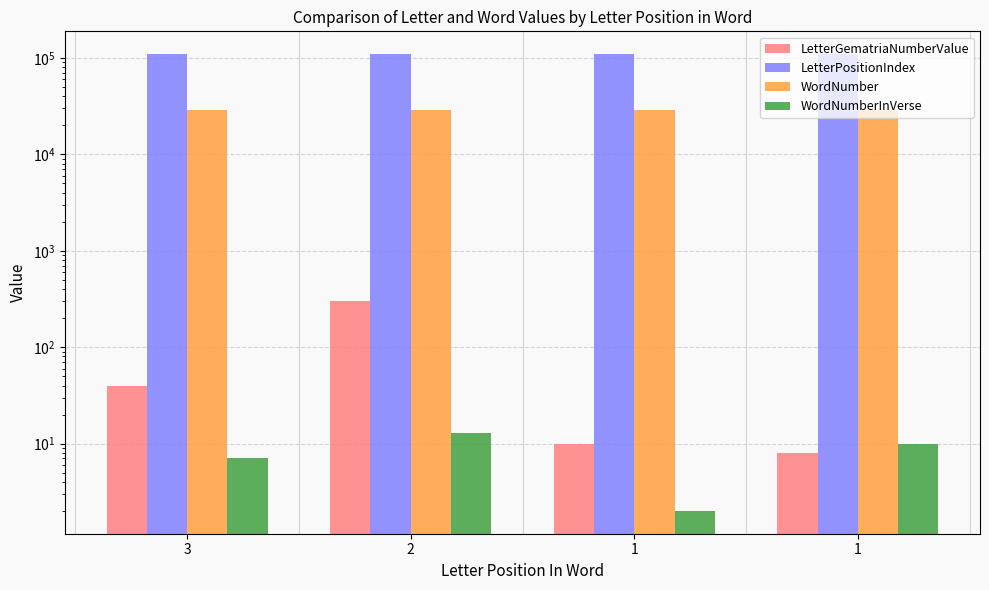

What are all the series names shown in the legend?

LetterGematriaNumberValue, LetterPositionIndex, WordNumber, WordNumberInVerse